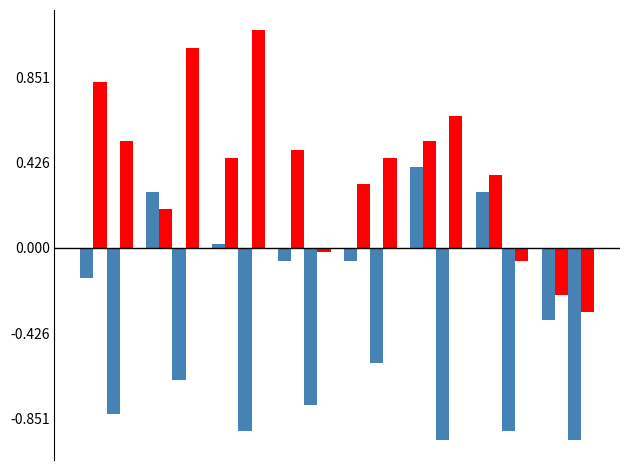

Does the chart contain stacked bars?

No